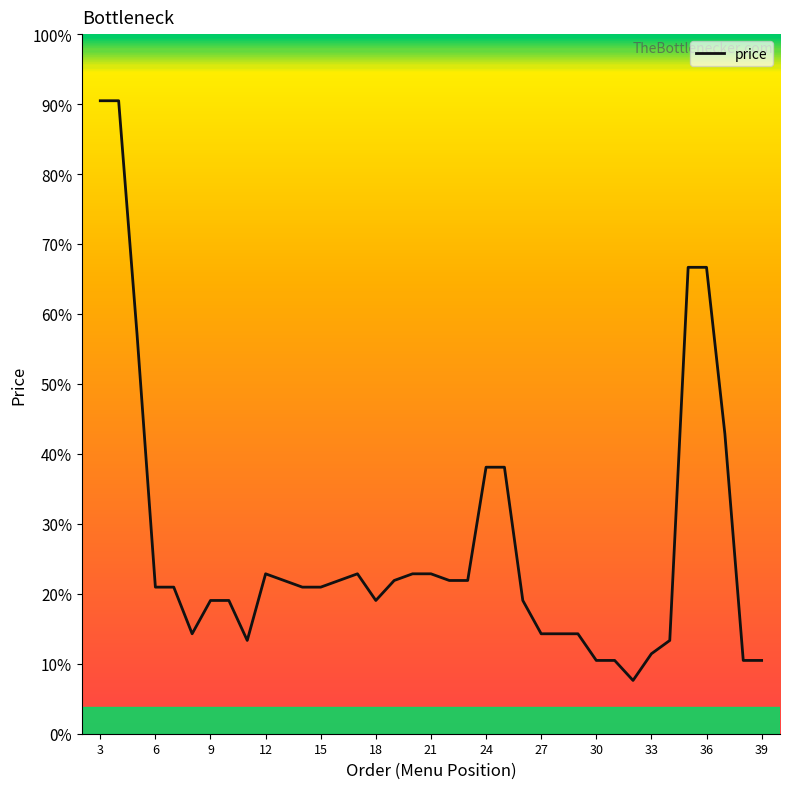

Reading left to right, list all the values displayed in this chart.

950	950	600	220	220	150	200	200	140	240	230	220	220	230	240	200	230	240	240	230	230	400	400	200	150	150	150	110	110	80	120	140	700	700	450	110	110